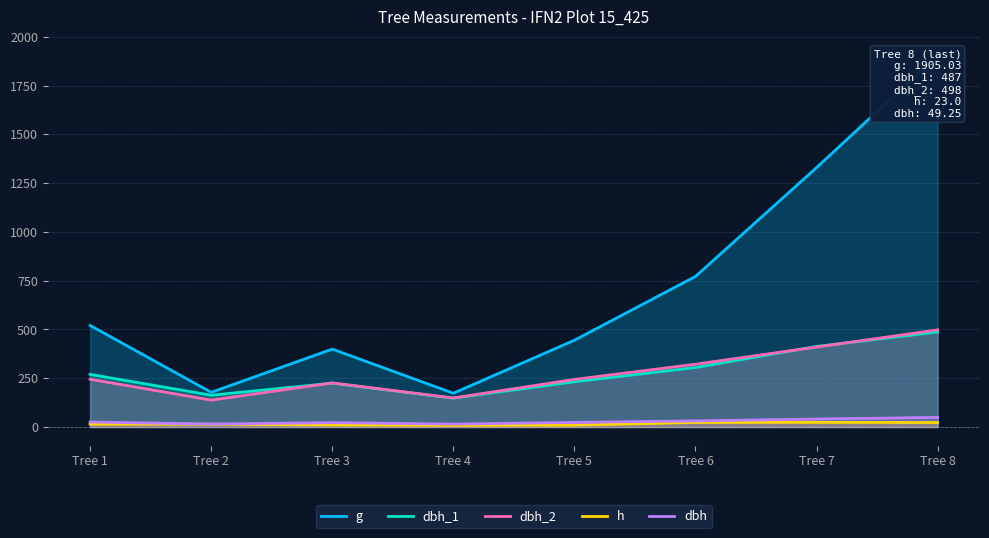

True or false: g and dbh intersect in this chart.

False